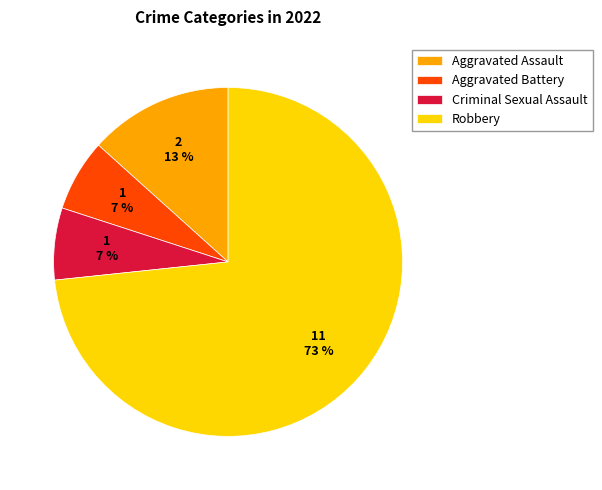

To the nearest percent, what is the combined percentage of Aggravated Battery and Robbery?

80%